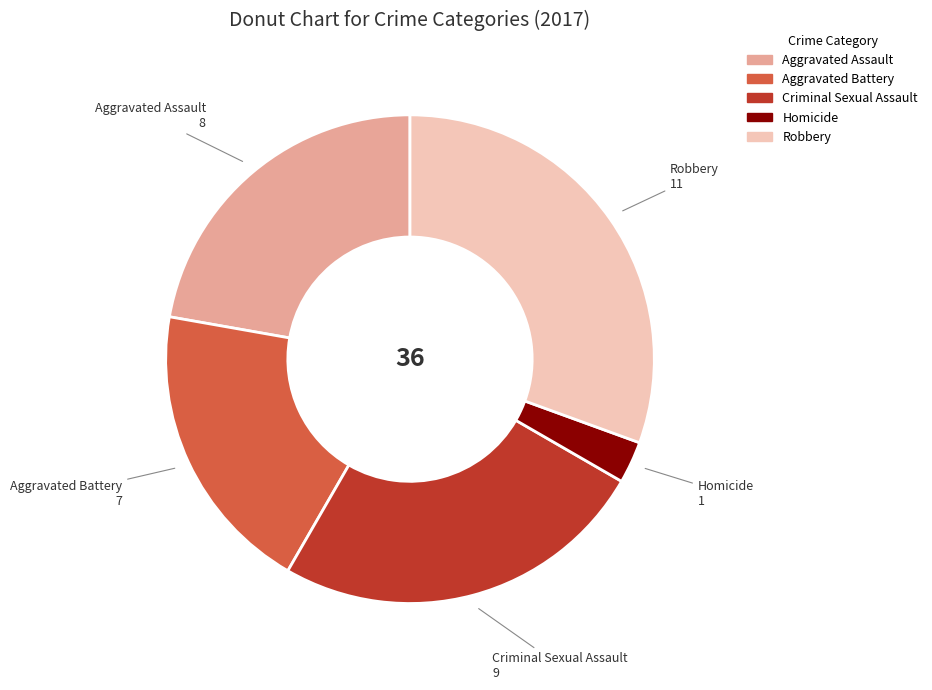

What is the largest slice in the pie chart?

Robbery